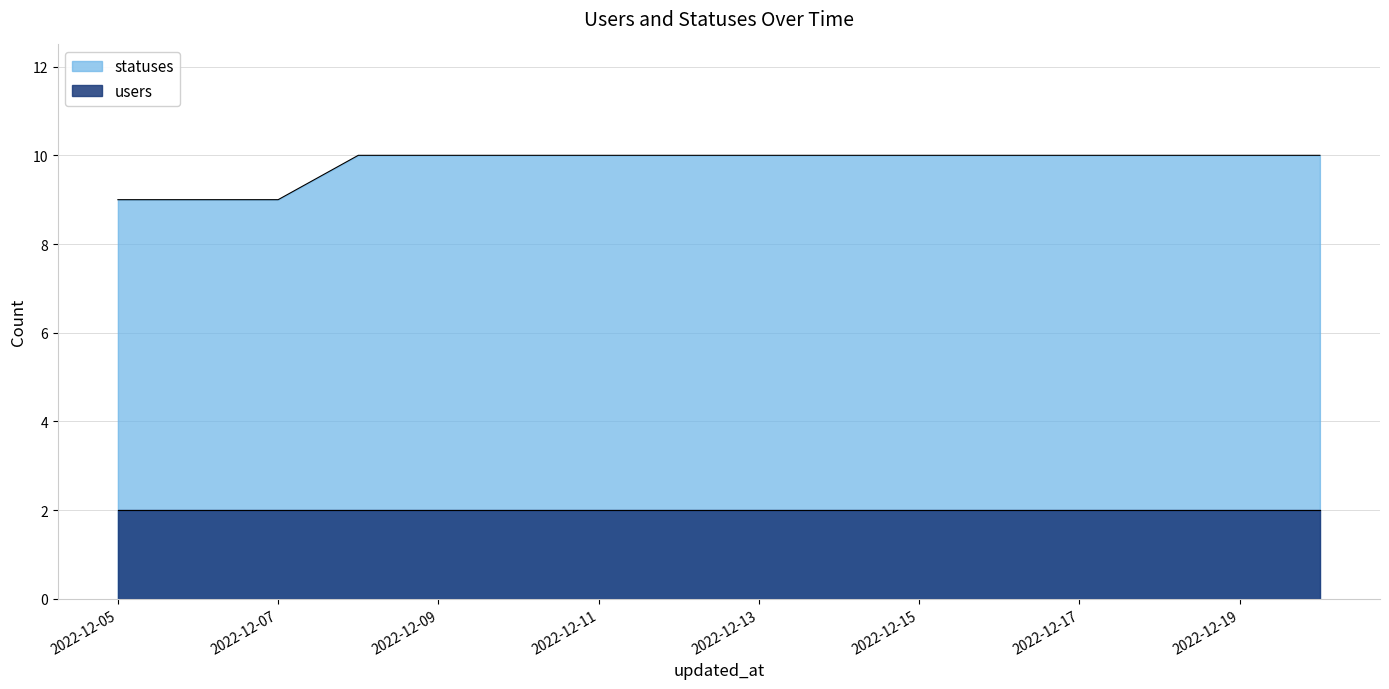

Rank the categories by value from highest to lowest.

2022-12-08, 2022-12-09, 2022-12-10, 2022-12-11, 2022-12-12, 2022-12-13, 2022-12-14, 2022-12-15, 2022-12-16, 2022-12-17, 2022-12-18, 2022-12-19, 2022-12-20, 2022-12-05, 2022-12-06, 2022-12-07